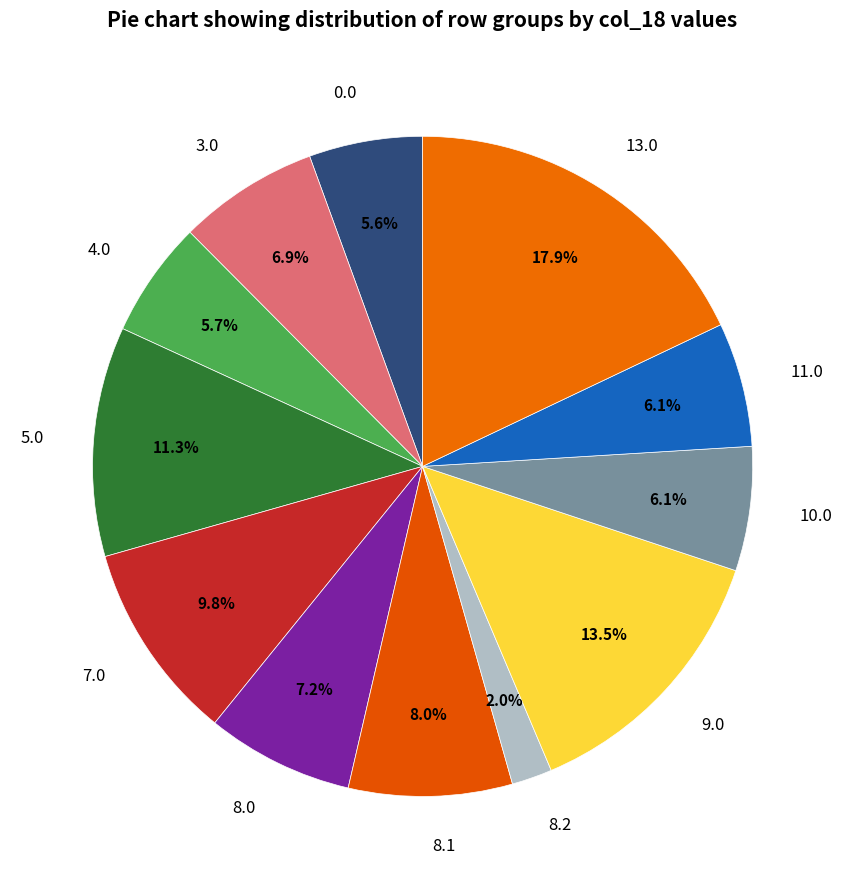

Does any single category account for the majority?

No